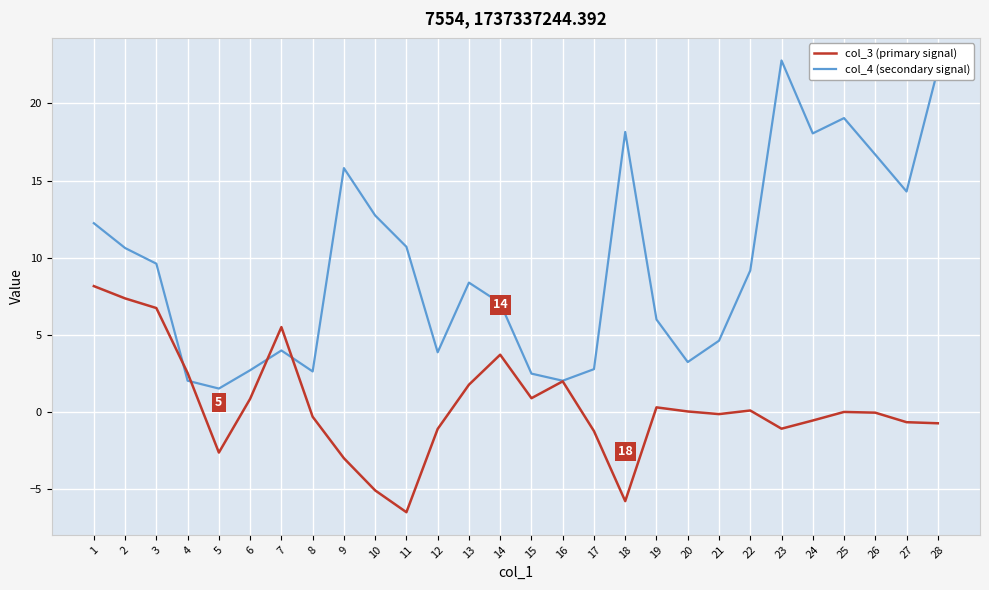

What is the average value of the col_3 (primary signal) series?

0.4